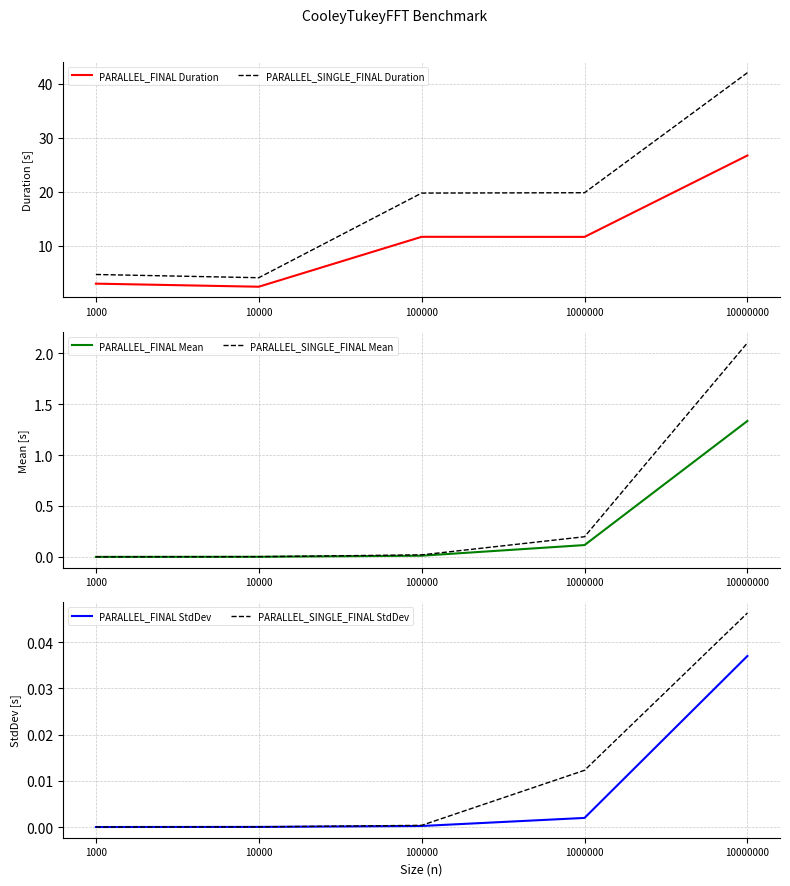

What is the difference between the maximum and minimum values in the PARALLEL_SINGLE_FINAL Mean series?

2.1